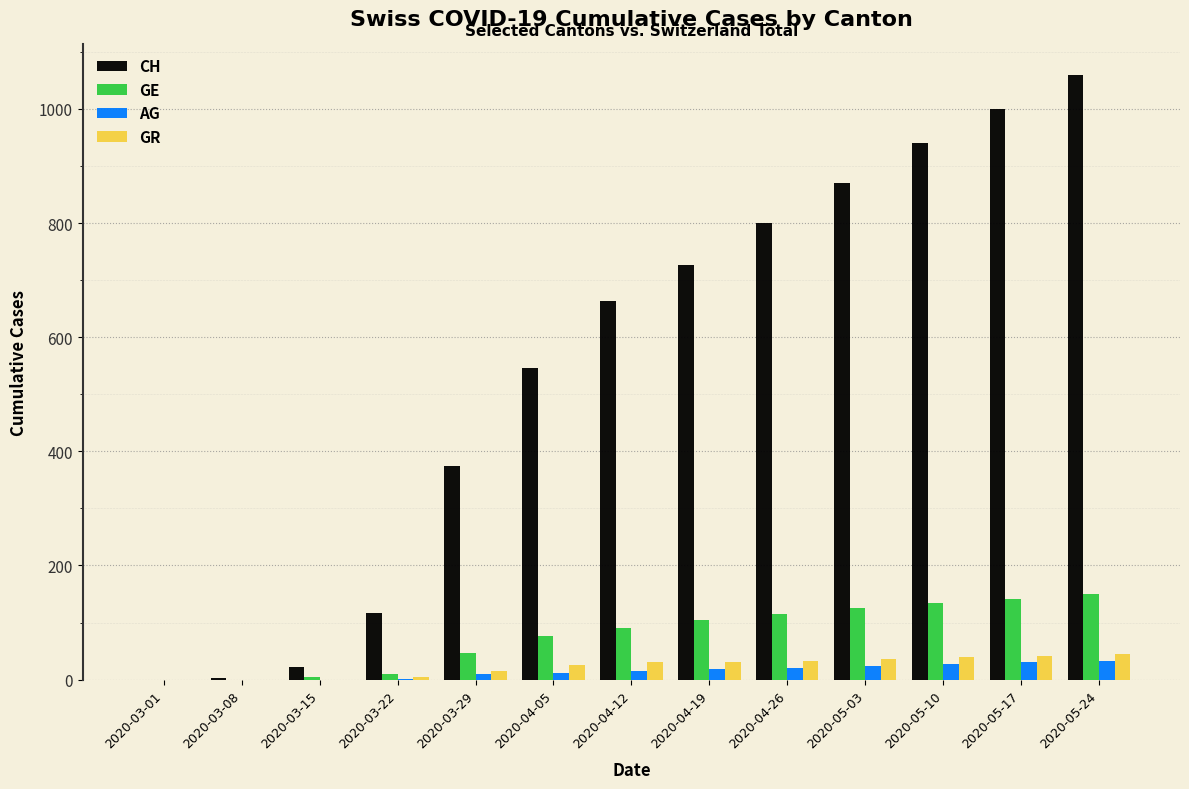

What is the highest value of the CH series?

1060